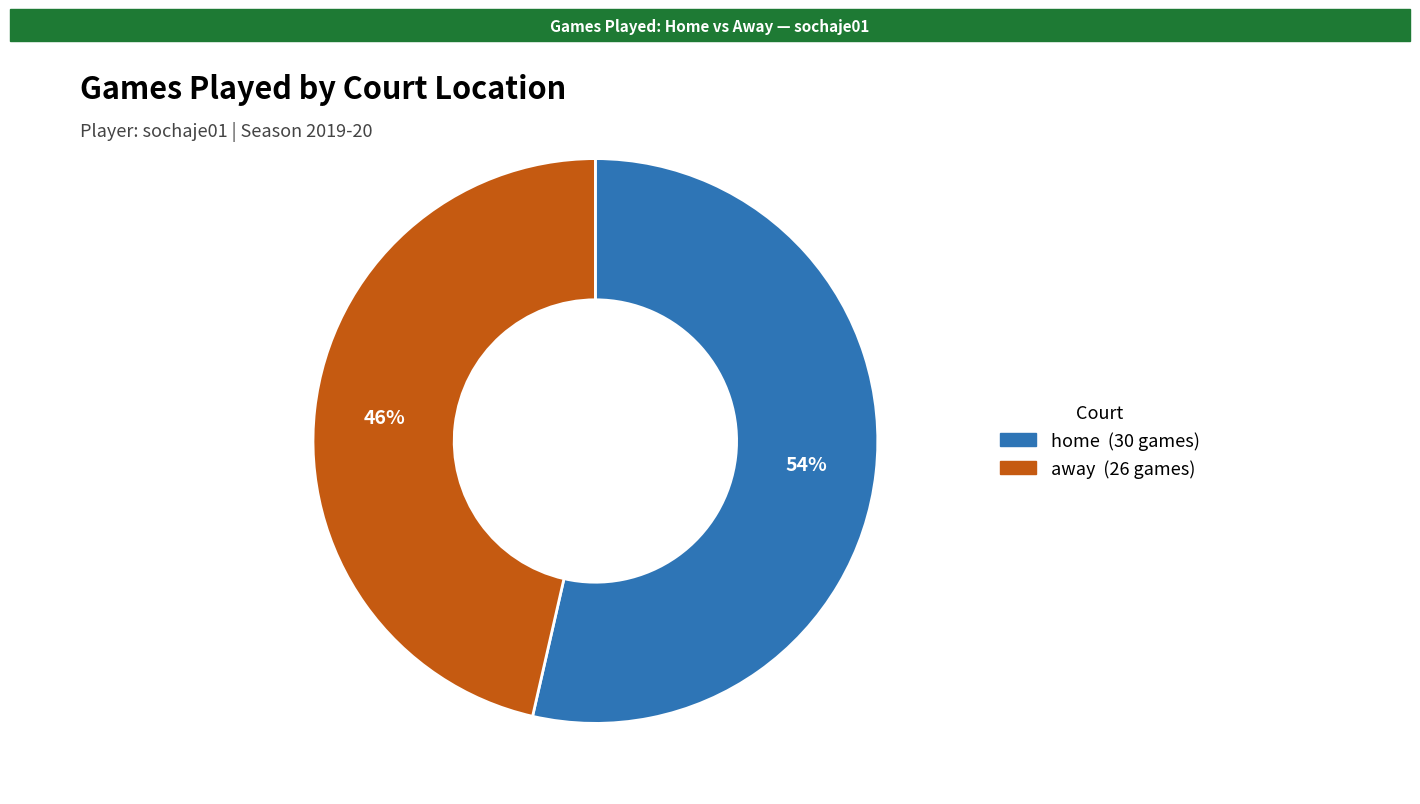

How many slices are in this pie chart?

2